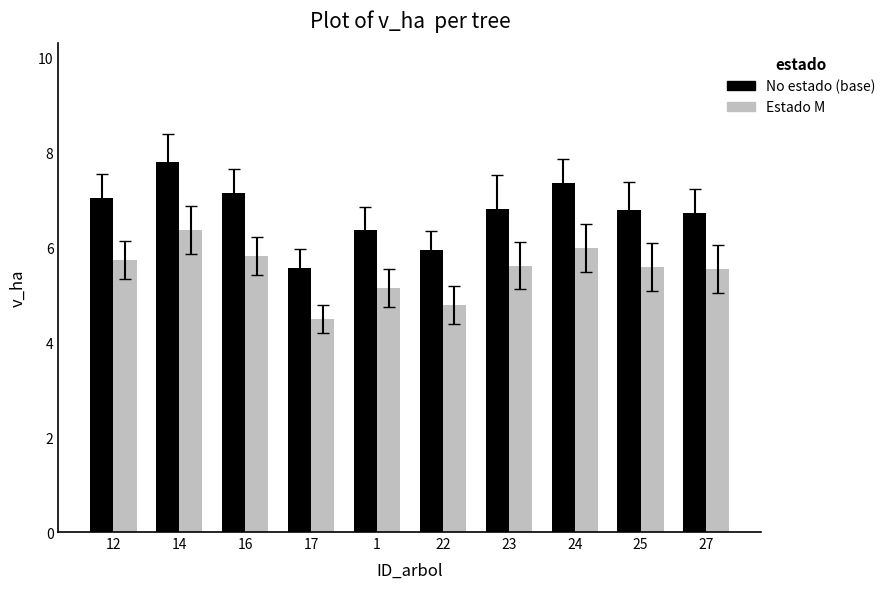

What is the average value of the No estado (base) series?

6.7